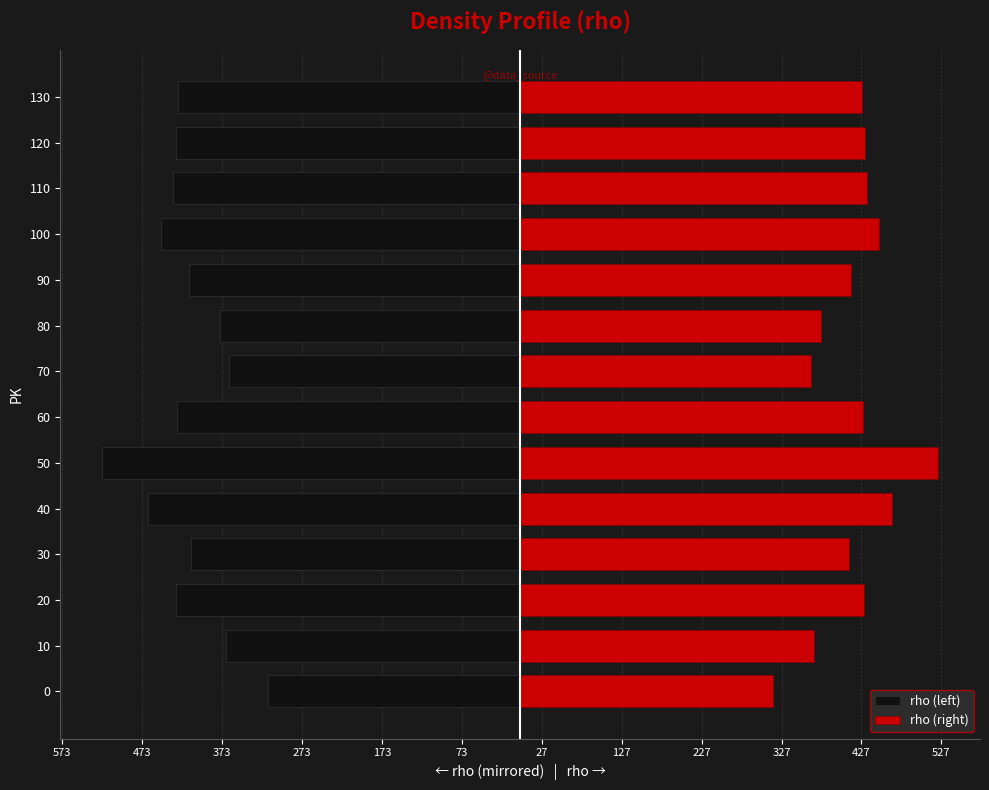

How many bars are there in total?

28